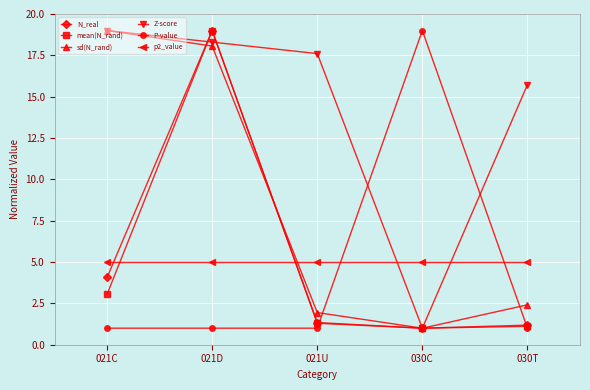

Which category has the highest value in the Z-score series?

021C